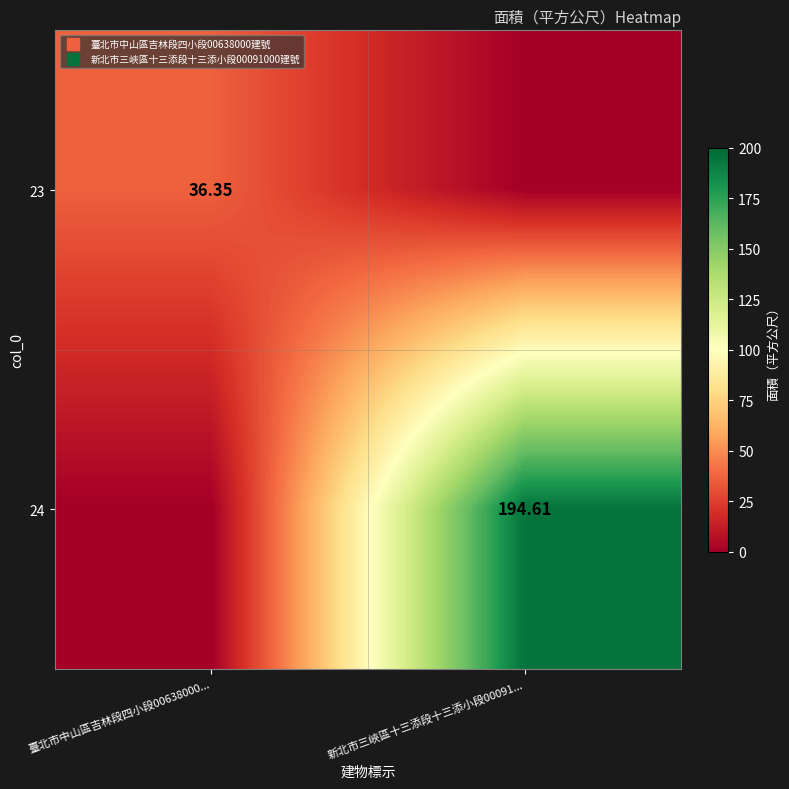

The value of 24 at 臺北市中山區吉林段四小段00638000... is 0.0. True or false?

True